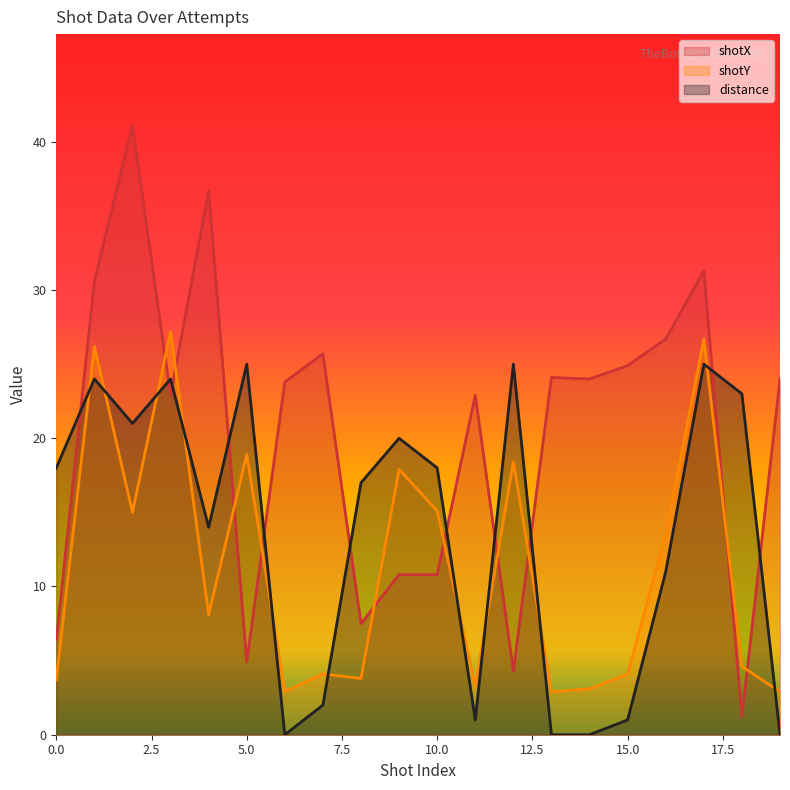

Rank the series by their average value, from lowest to highest.

shotY, distance, shotX